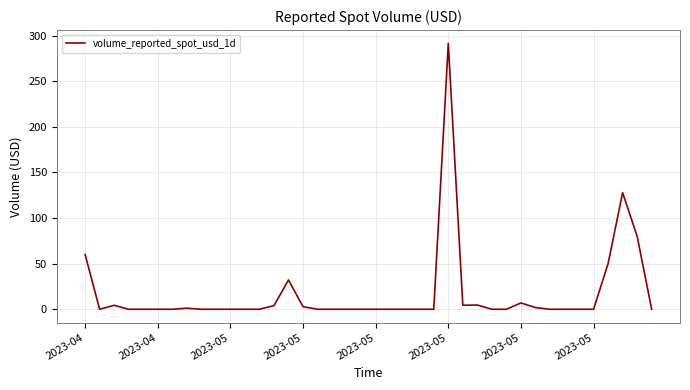

What is the difference between the maximum and minimum values?

291.6